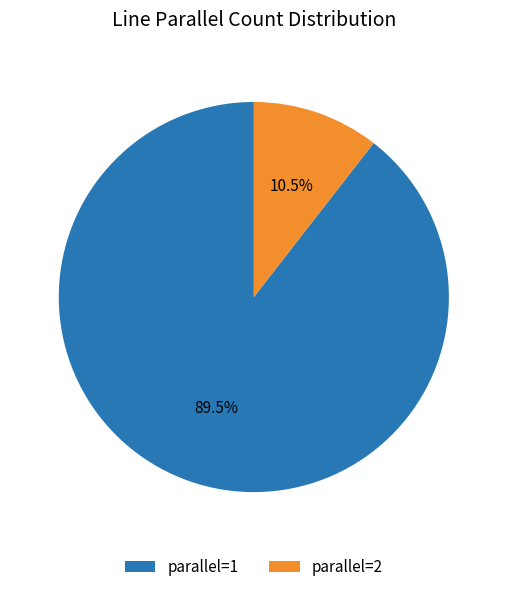

What portion of the pie excludes parallel=2?

89.5%